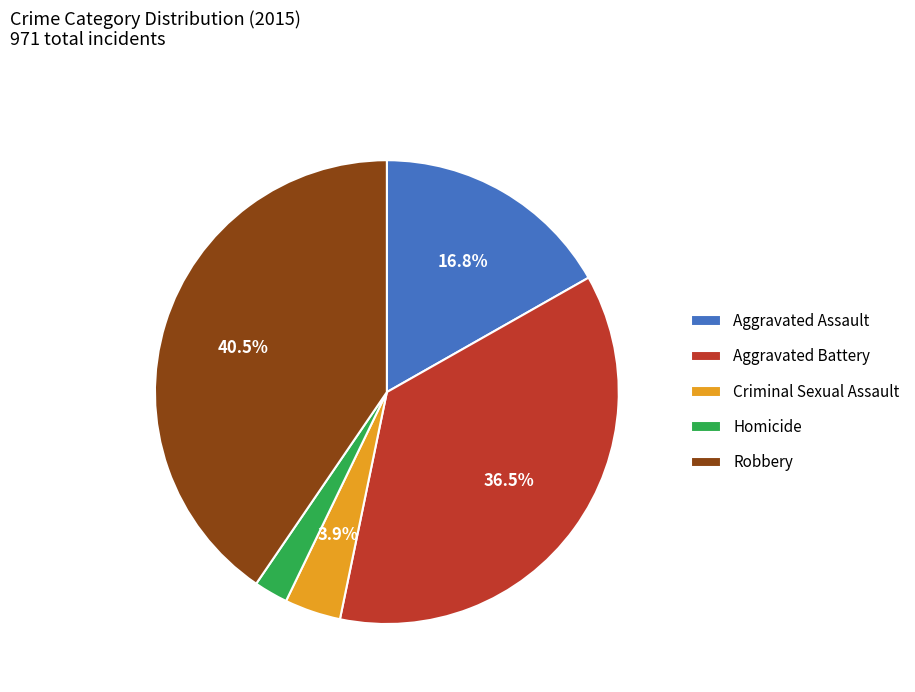

Combined, do Homicide and Criminal Sexual Assault account for over 50%?

No